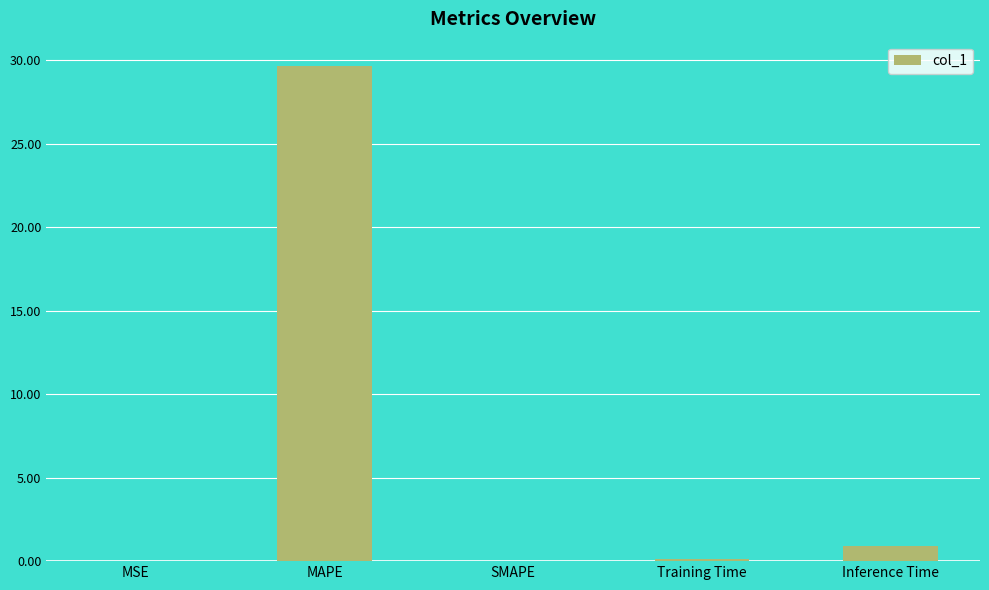

How many data points does each series have?

5